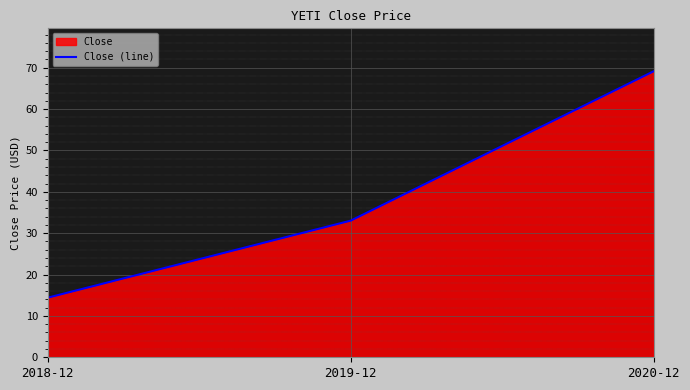

At which label is the value closest to 41?

2019-12